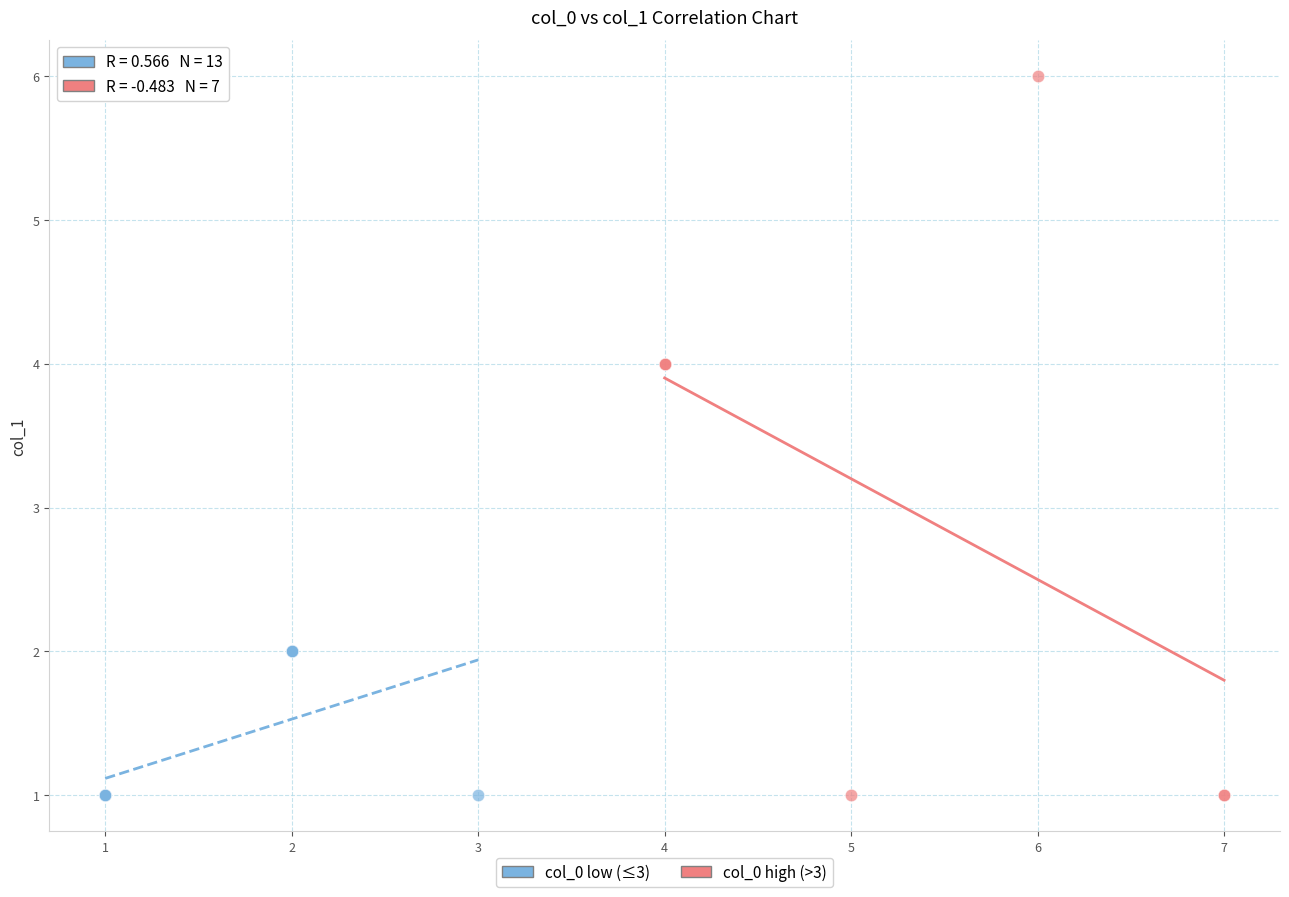

Which series has the largest Y range (max minus min)?

col_0 high (>3)